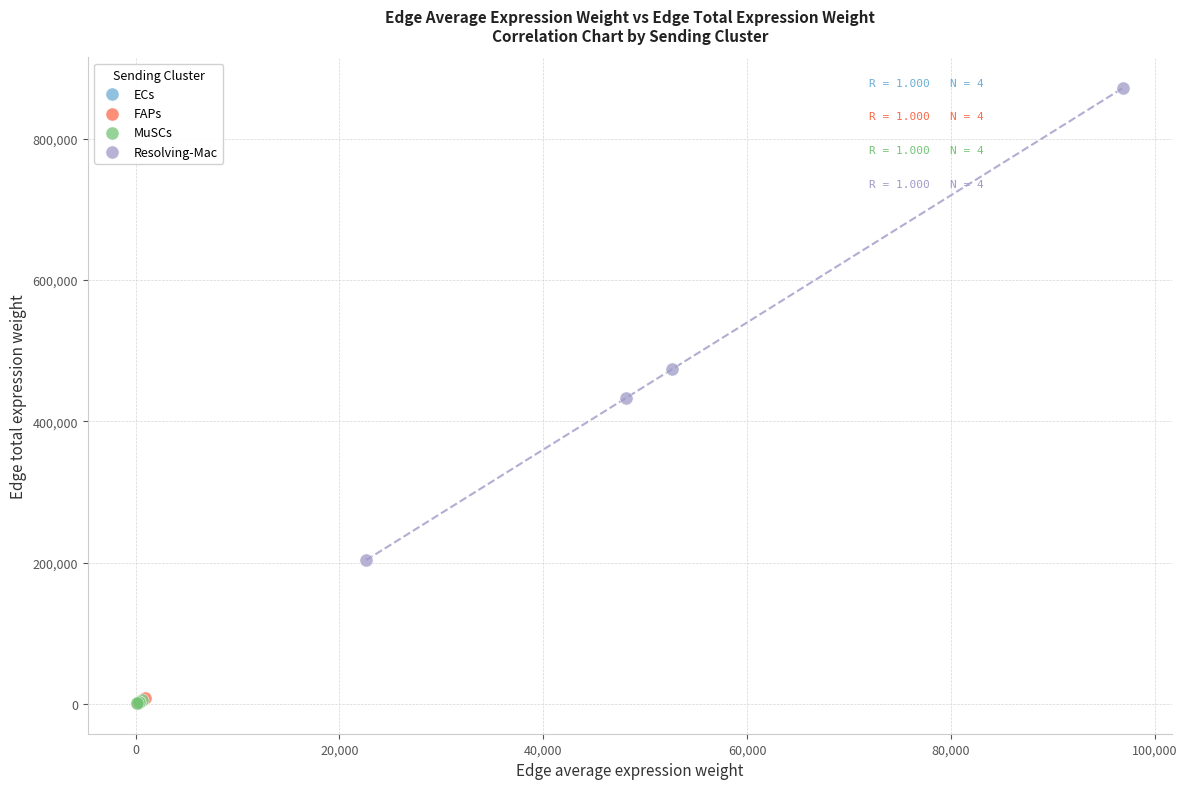

Which series has the widest spread of Y values?

Resolving-Mac